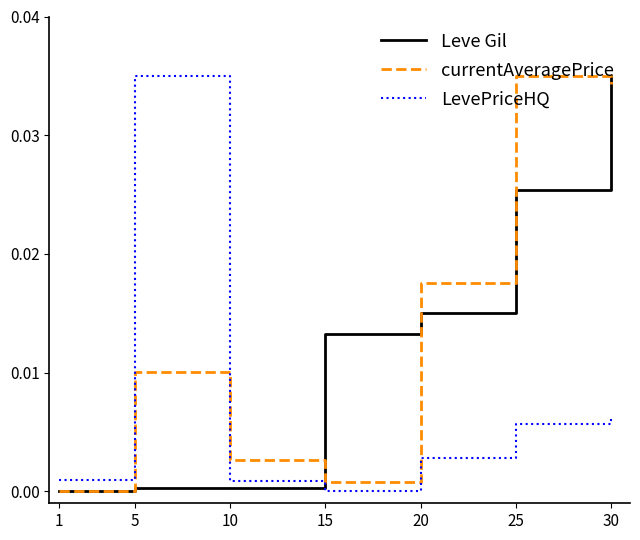

Which series changed the most between 5 and 10?

LevePriceHQ